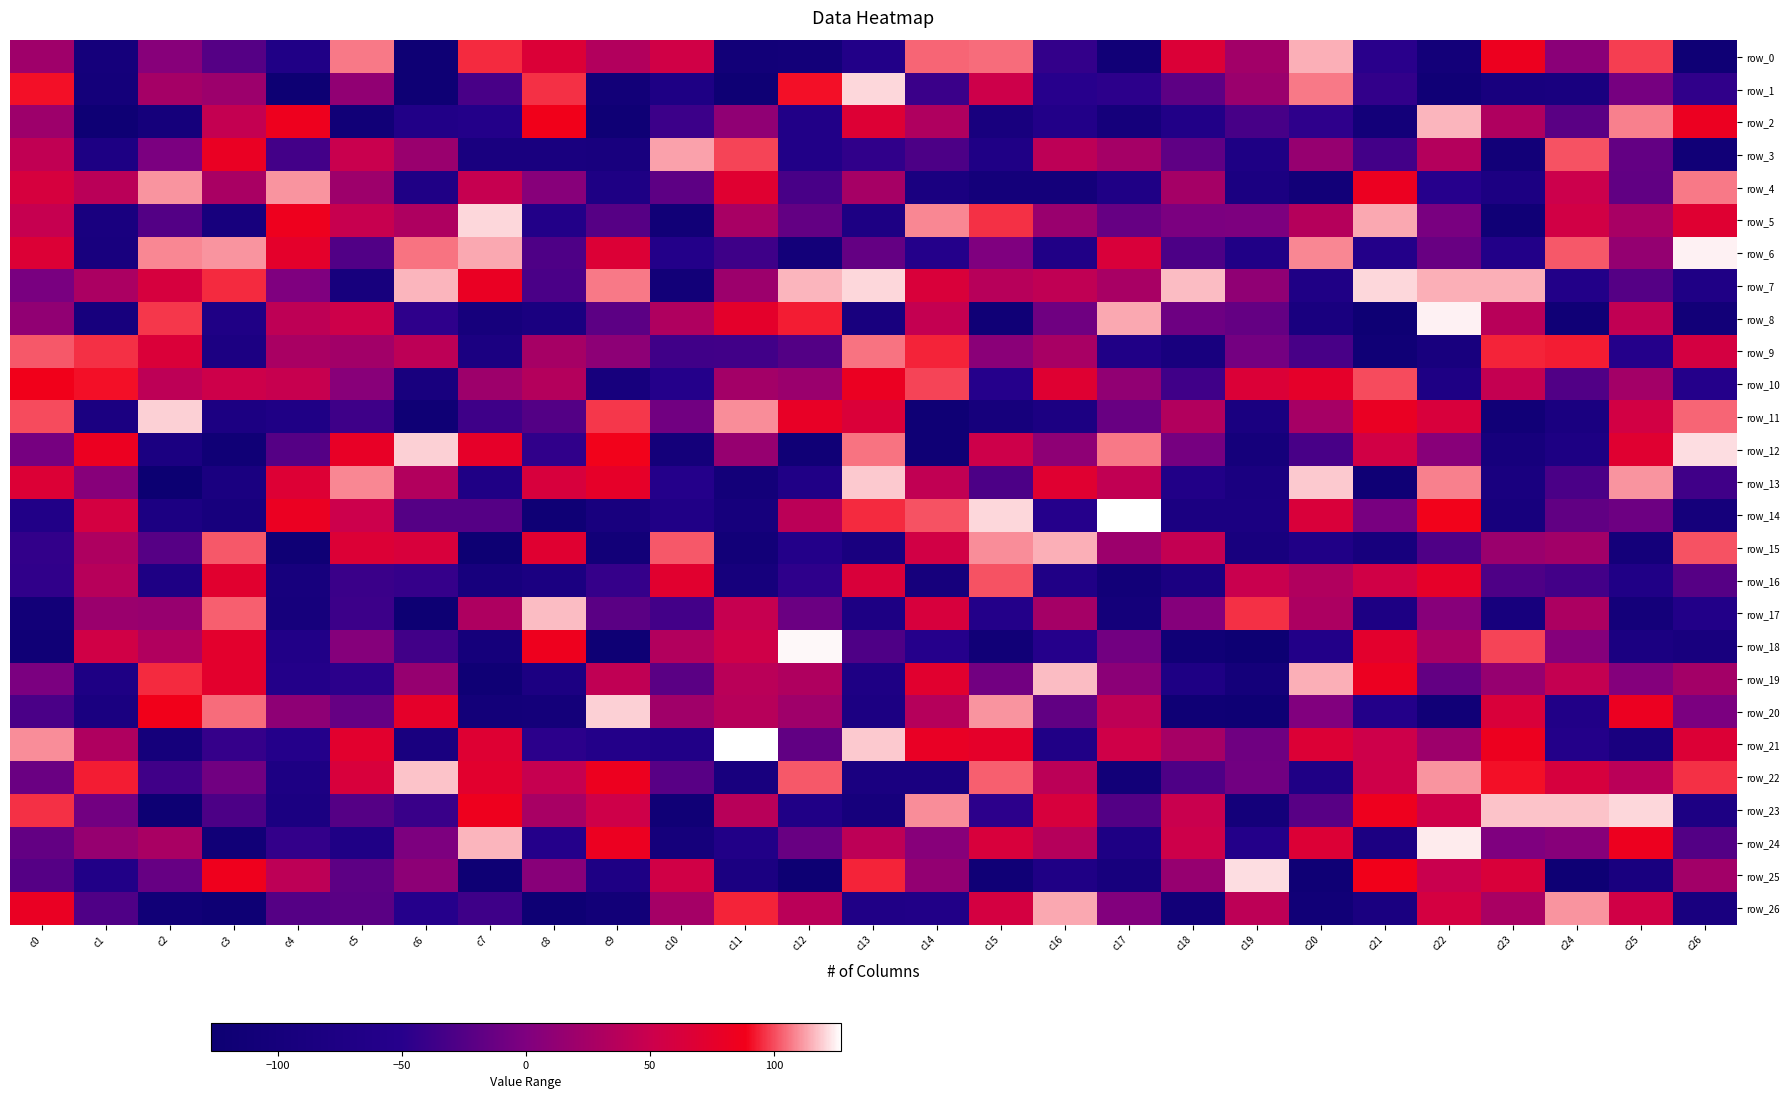

What is the average value of the row_20 series?

-4